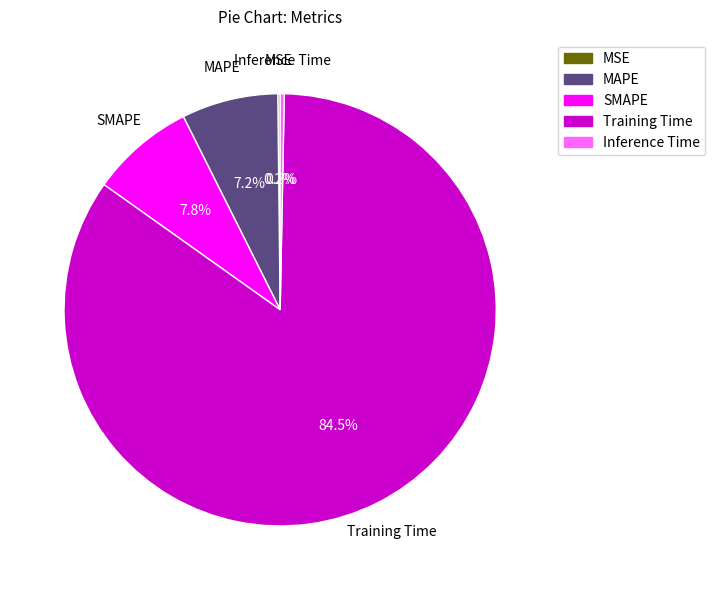

Is there a majority slice in this chart?

Yes